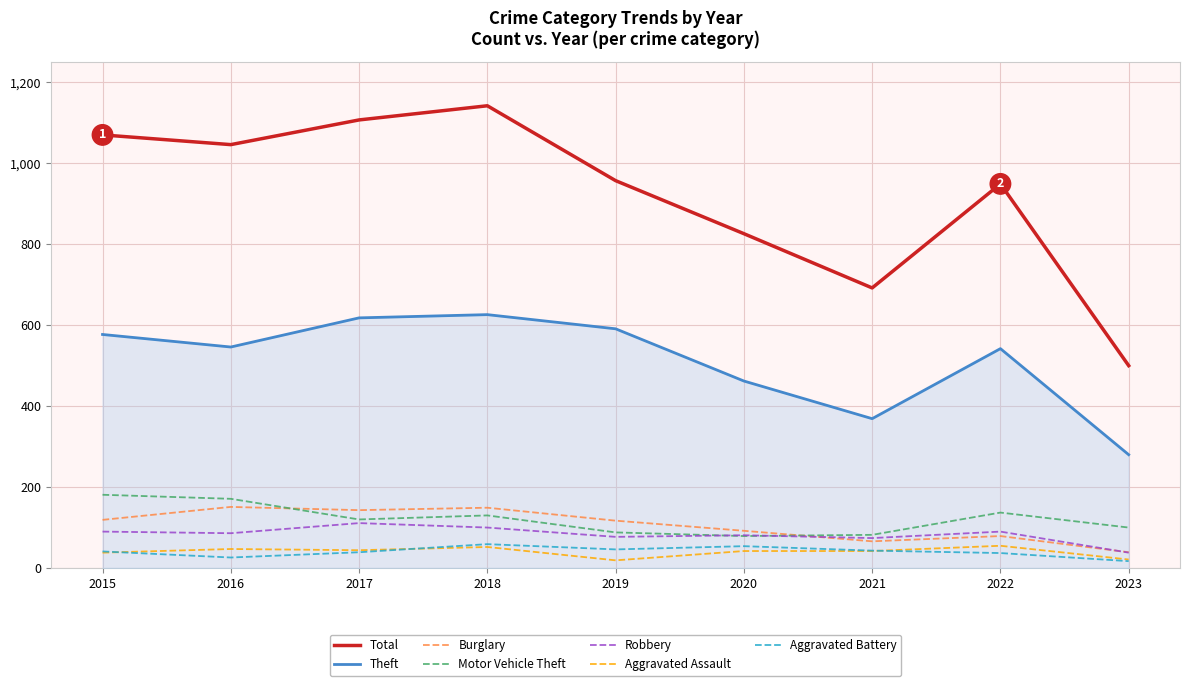

At which label does Theft reach its minimum?

2023